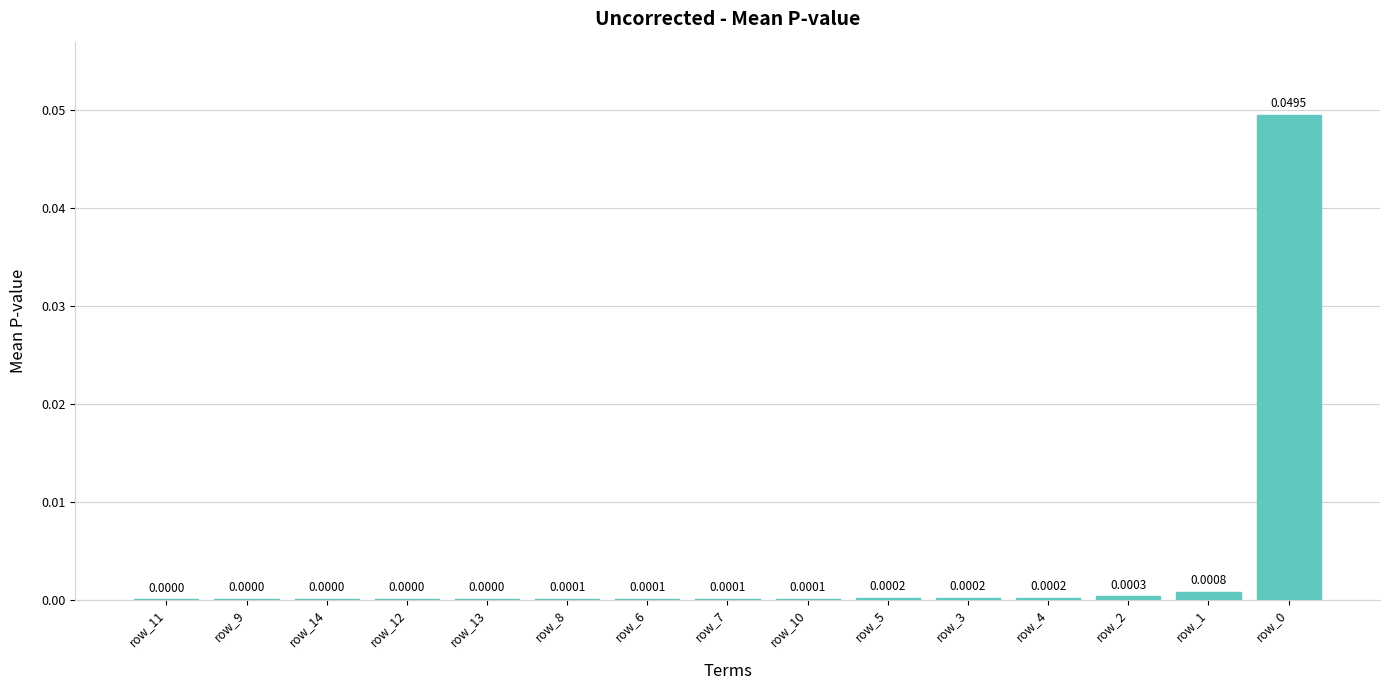

Does the chart contain stacked bars?

No